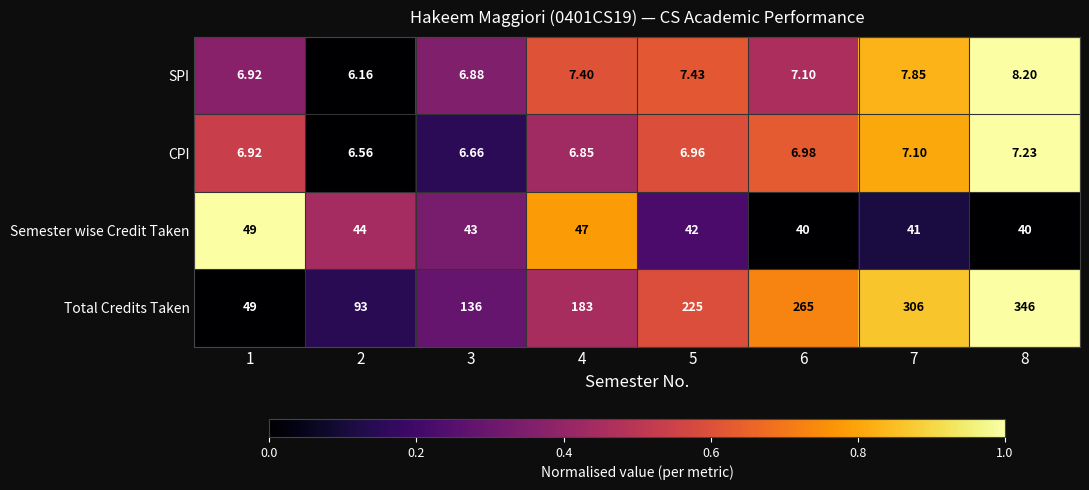

Which series changed the most between 2 and 6?

Total Credits Taken